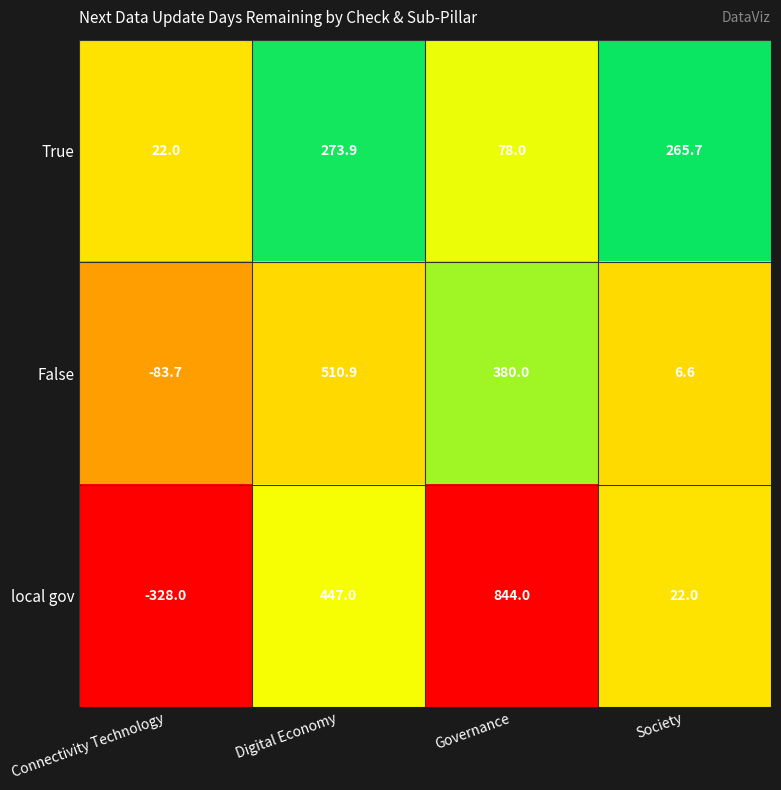

The True series shows 273.9 at Digital Economy. True or false?

True